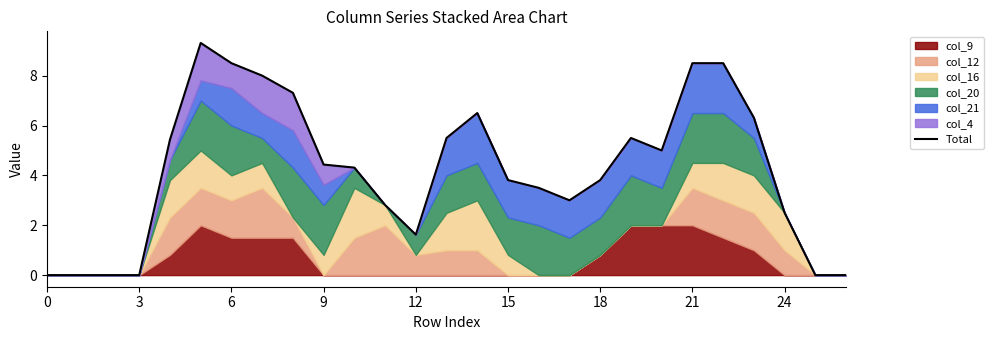

Does the chart have visible grid lines?

No